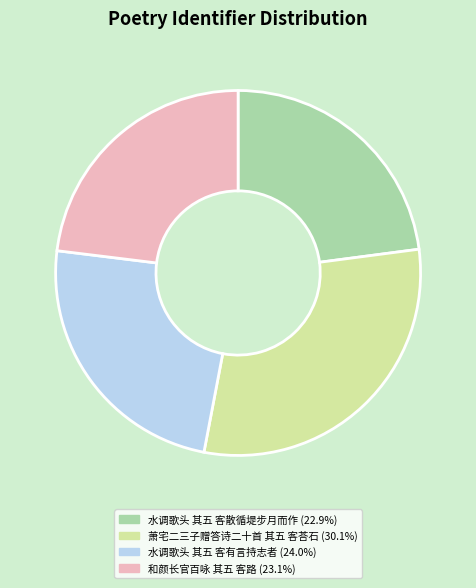

Does any single category account for the majority?

No